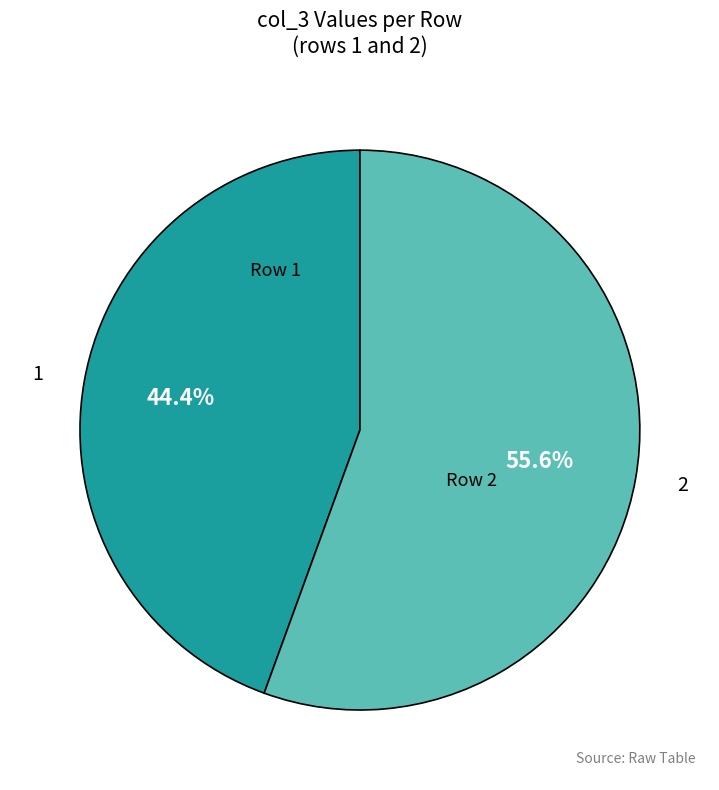

To the nearest percent, what is the average slice percentage?

50%